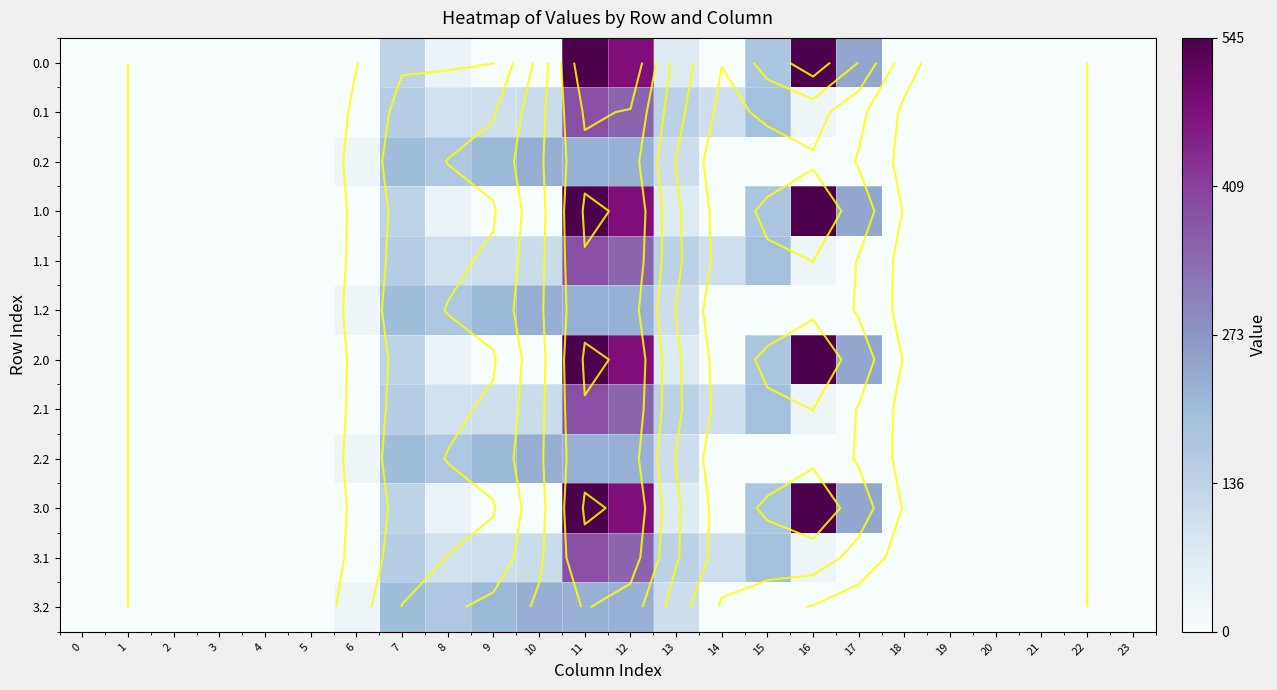

What is the greatest value displayed?

545.4